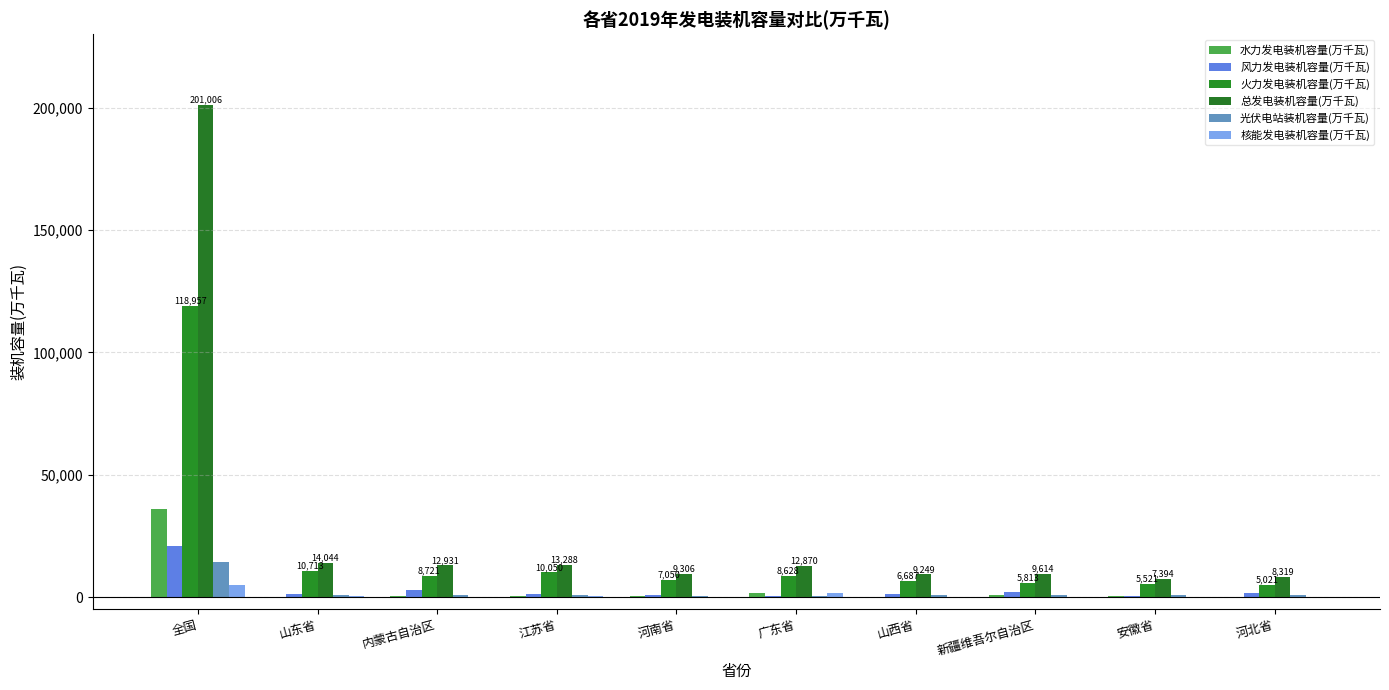

Reading left to right, list all the values displayed in this chart.

水力发电装机容量(万千瓦): 全国=35804	山东省=108	内蒙古自治区=239	江苏省=265	河南省=408	广东省=1576	山西省=223	新疆维吾尔自治区=773	安徽省=345	河北省=182
风力发电装机容量(万千瓦): 全国=20915	山东省=1354	内蒙古自治区=2920	江苏省=1041	河南省=794	广东省=441	山西省=1251	新疆维吾尔自治区=1956	安徽省=274	河北省=1639
火力发电装机容量(万千瓦): 全国=118957	山东省=10713	内蒙古自治区=8721	江苏省=10050	河南省=7050	广东省=8628	山西省=6687	新疆维吾尔自治区=5813	安徽省=5521	河北省=5021
总发电装机容量(万千瓦): 全国=201006	山东省=14044	内蒙古自治区=12931	江苏省=13288	河南省=9306	广东省=12870	山西省=9249	新疆维吾尔自治区=9614	安徽省=7394	河北省=8319
光伏电站装机容量(万千瓦): 全国=14167	山东省=677	内蒙古自治区=1001	江苏省=821	河南省=600	广东省=302	山西省=857	新疆维吾尔自治区=1027	安徽省=773	河北省=962
核能发电装机容量(万千瓦): 全国=4874	山东省=250	内蒙古自治区=0	江苏省=437	河南省=0	广东省=1614	山西省=0	新疆维吾尔自治区=0	安徽省=0	河北省=0